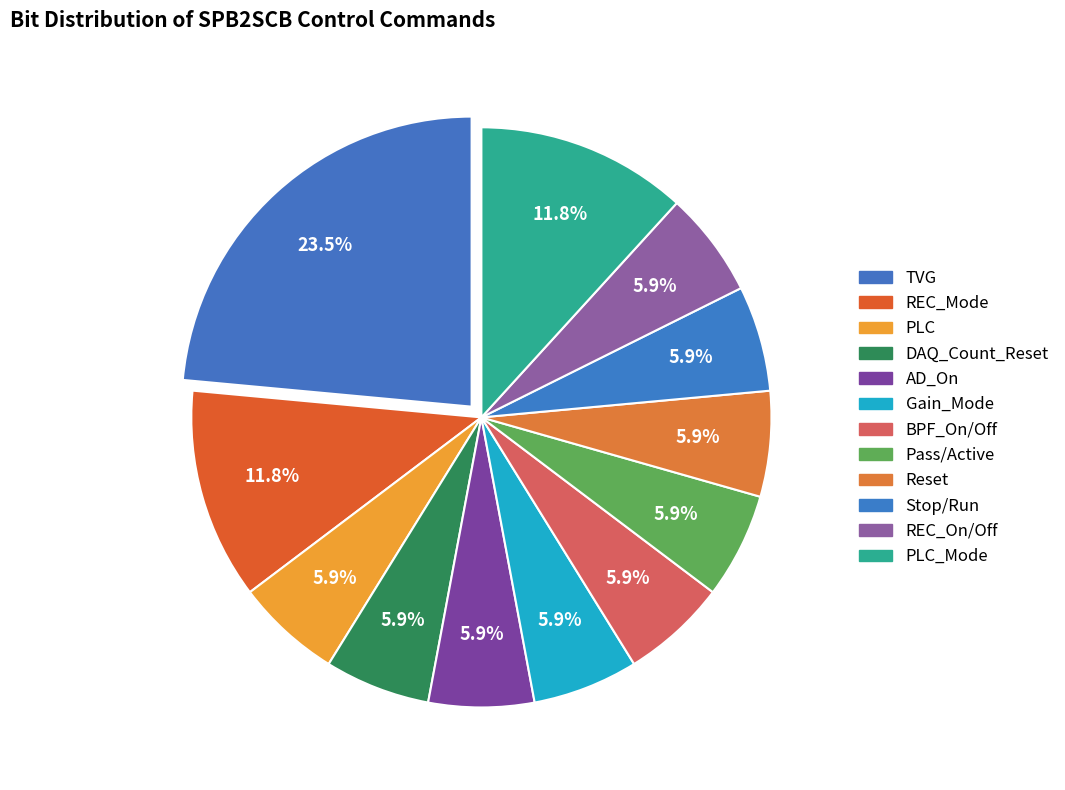

To the nearest percent, what is the difference between the largest and smallest slice percentages?

18%